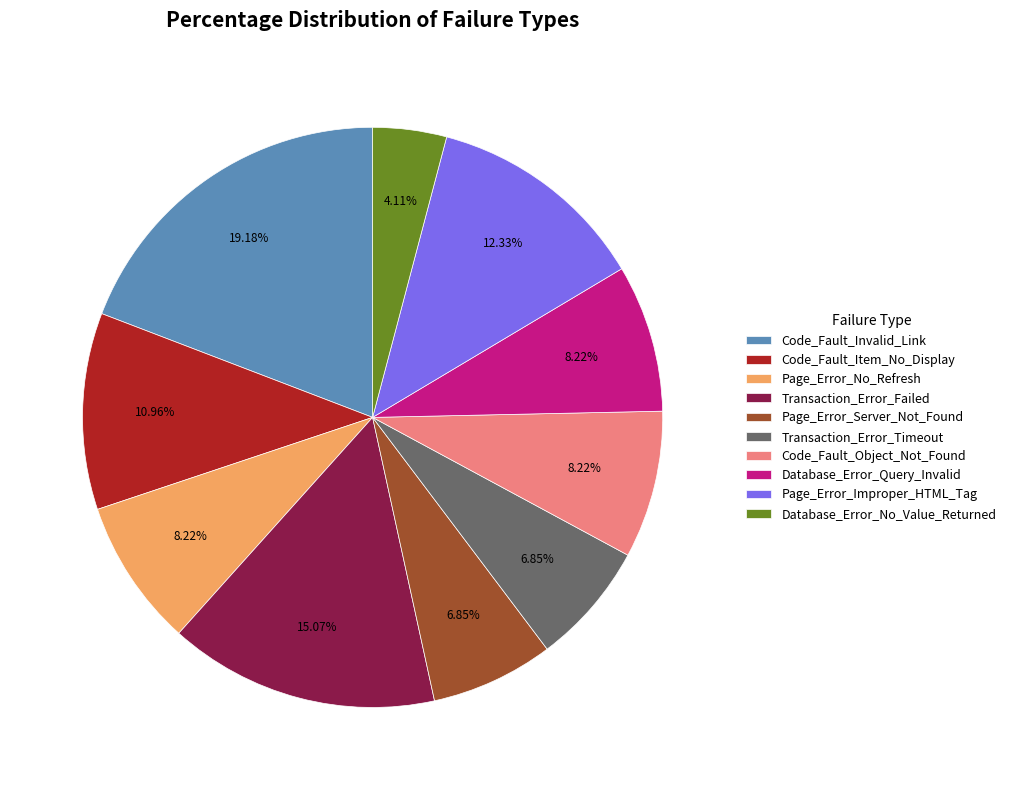

Which has a higher value, Code_Fault_Item_No_Display or Page_Error_Improper_HTML_Tag?

Page_Error_Improper_HTML_Tag